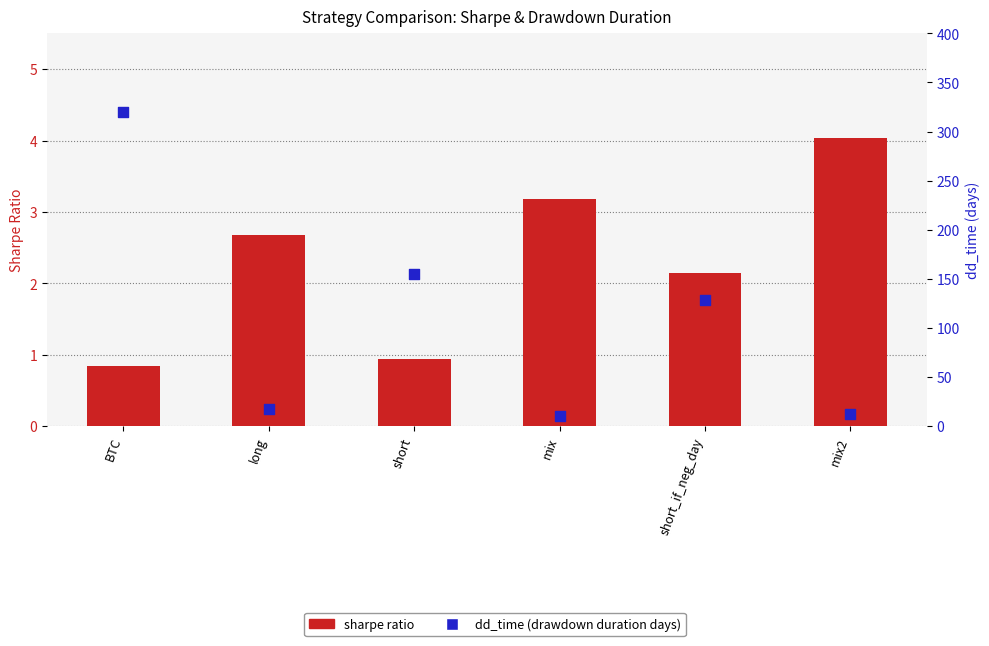

Which series contains the highest Y value?

dd_time